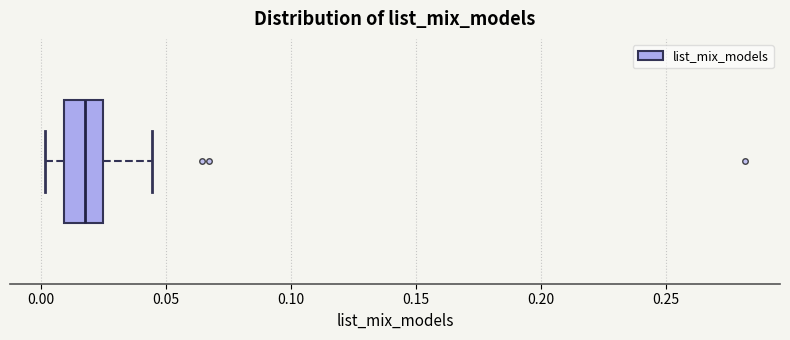

Where is the left edge of the box on the x-axis? The values are not printed on the chart, so give them approximately, as read against the axis.

0.010